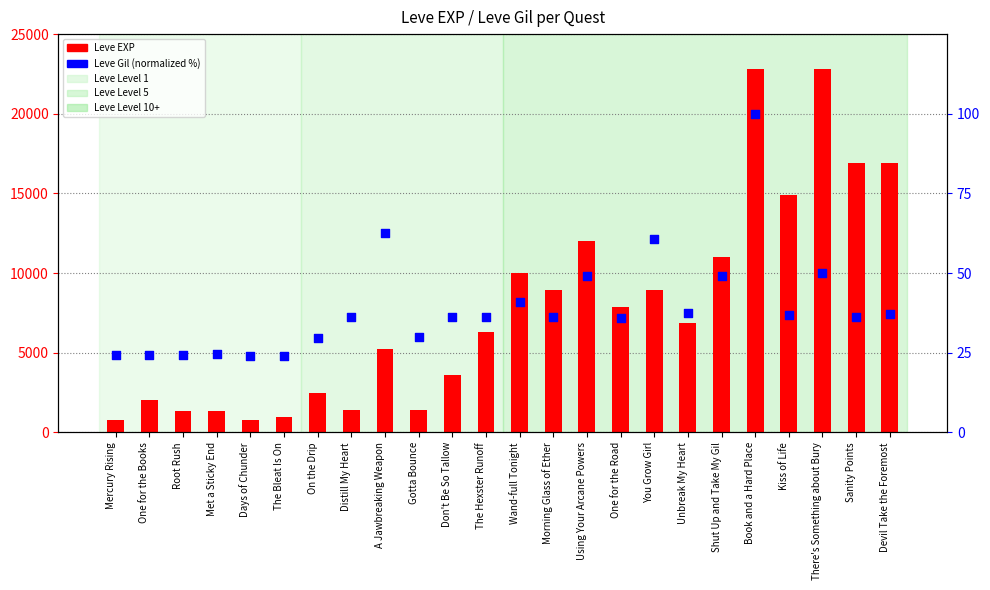

Which series reaches the minimum Y coordinate?

Leve Gil (normalized %)